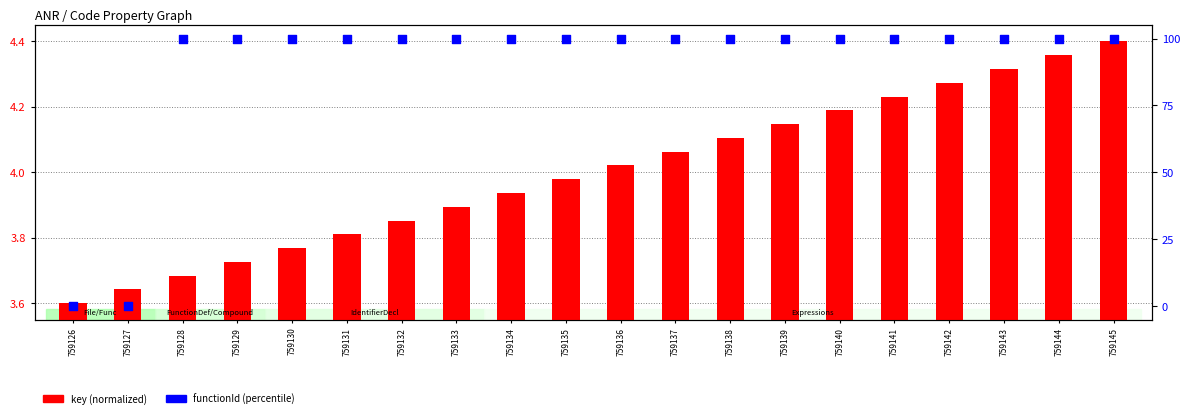

Which series has the largest total across all categories?

functionId (percentile)